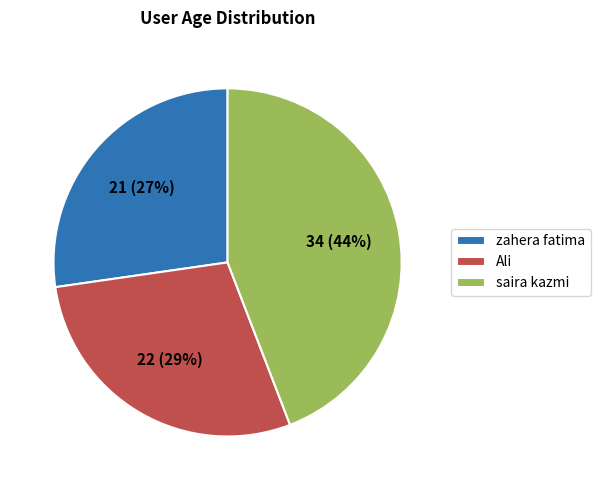

Which category has the smallest portion of the pie?

zahera fatima